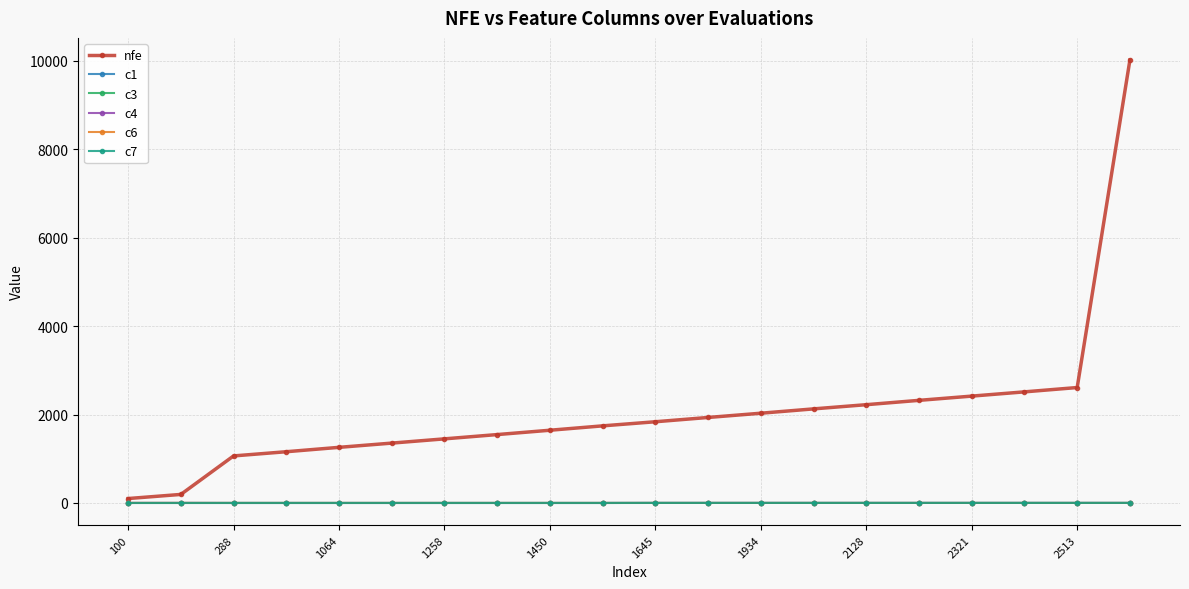

Which series has the largest total across all categories?

nfe